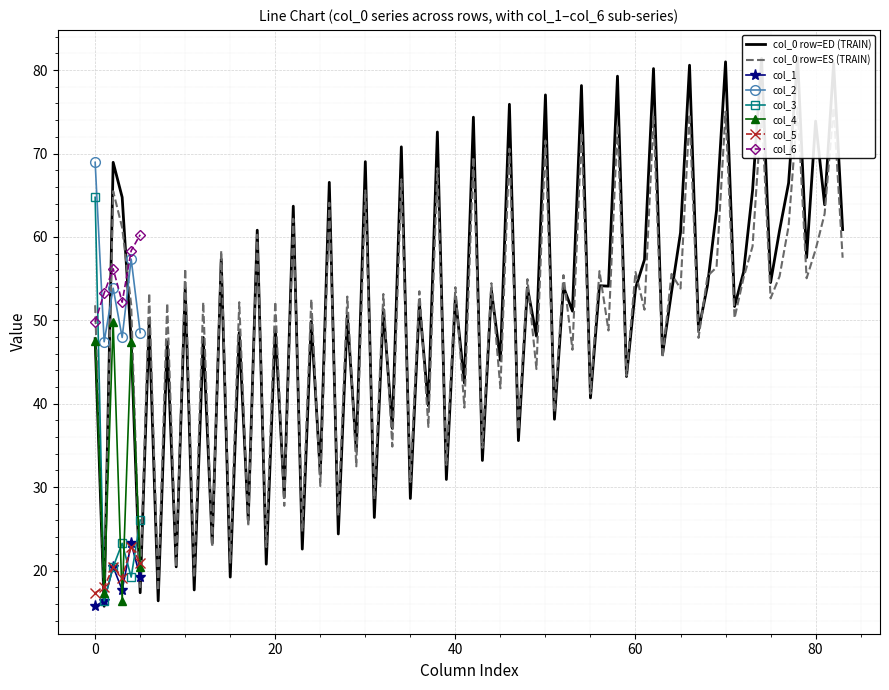

What is the highest value of the col_2 series?

68.9